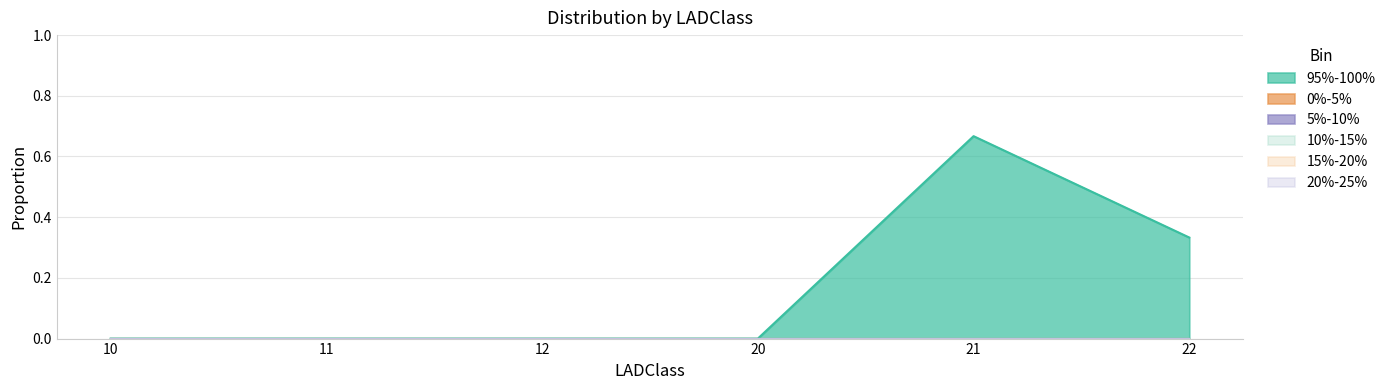

True or false: 0%-5% and 5%-10% cross at least once.

False